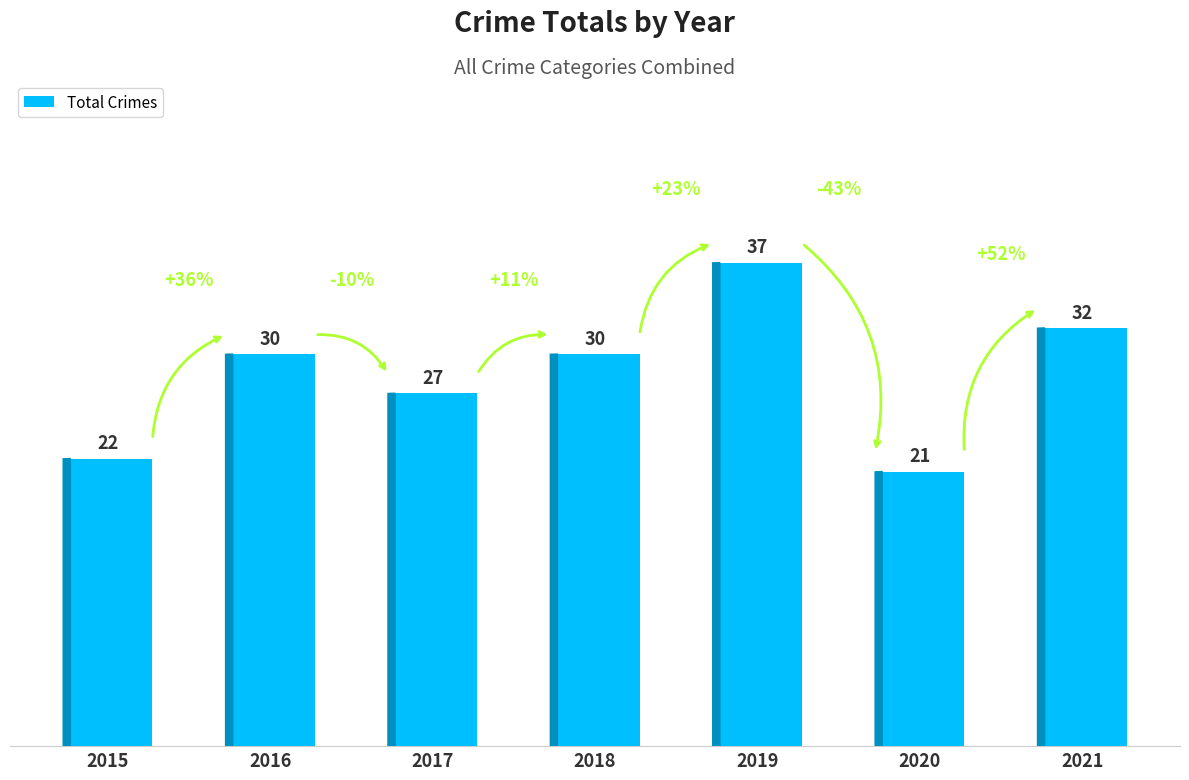

Does the chart contain stacked bars?

No